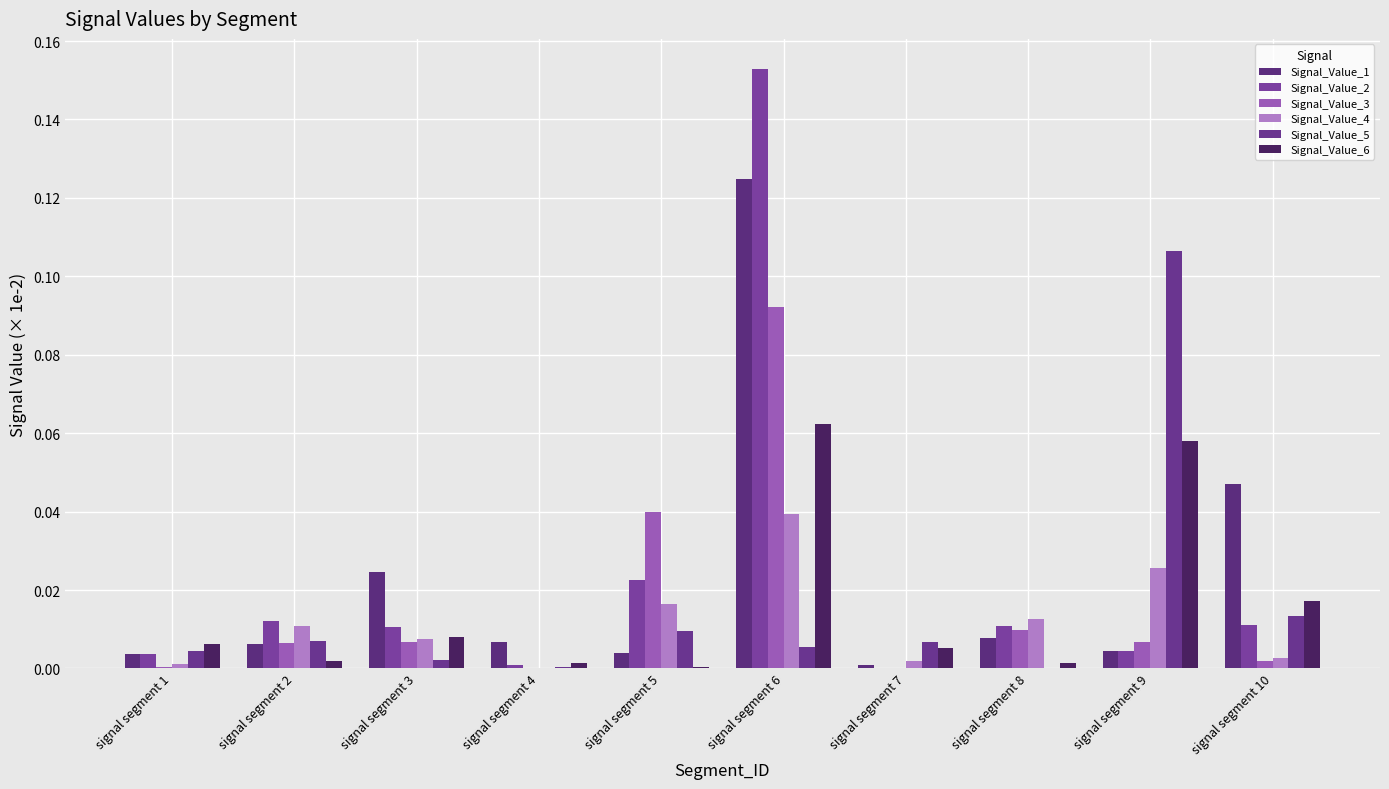

At which label is Signal_Value_3 closest to 0?

signal segment 4